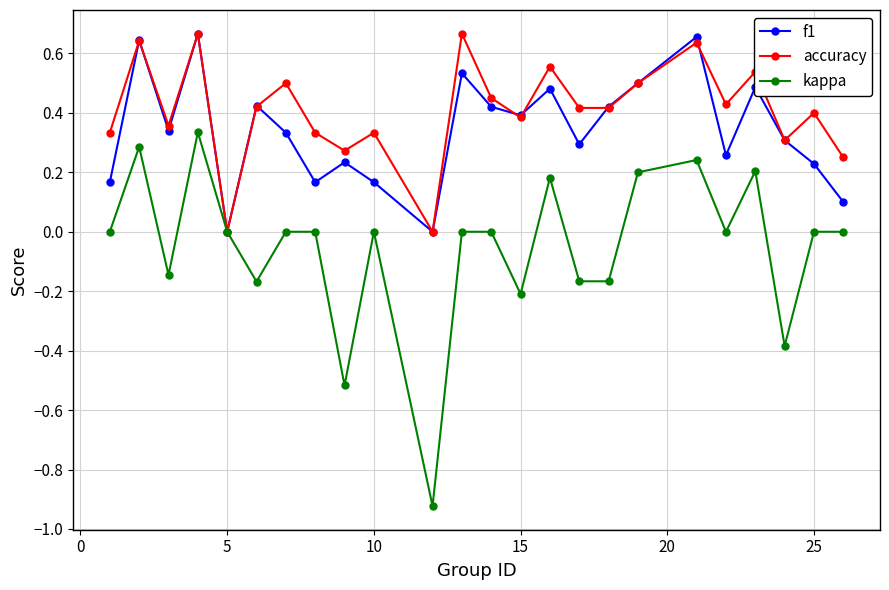

How many interior local peaks does the accuracy series have?

9